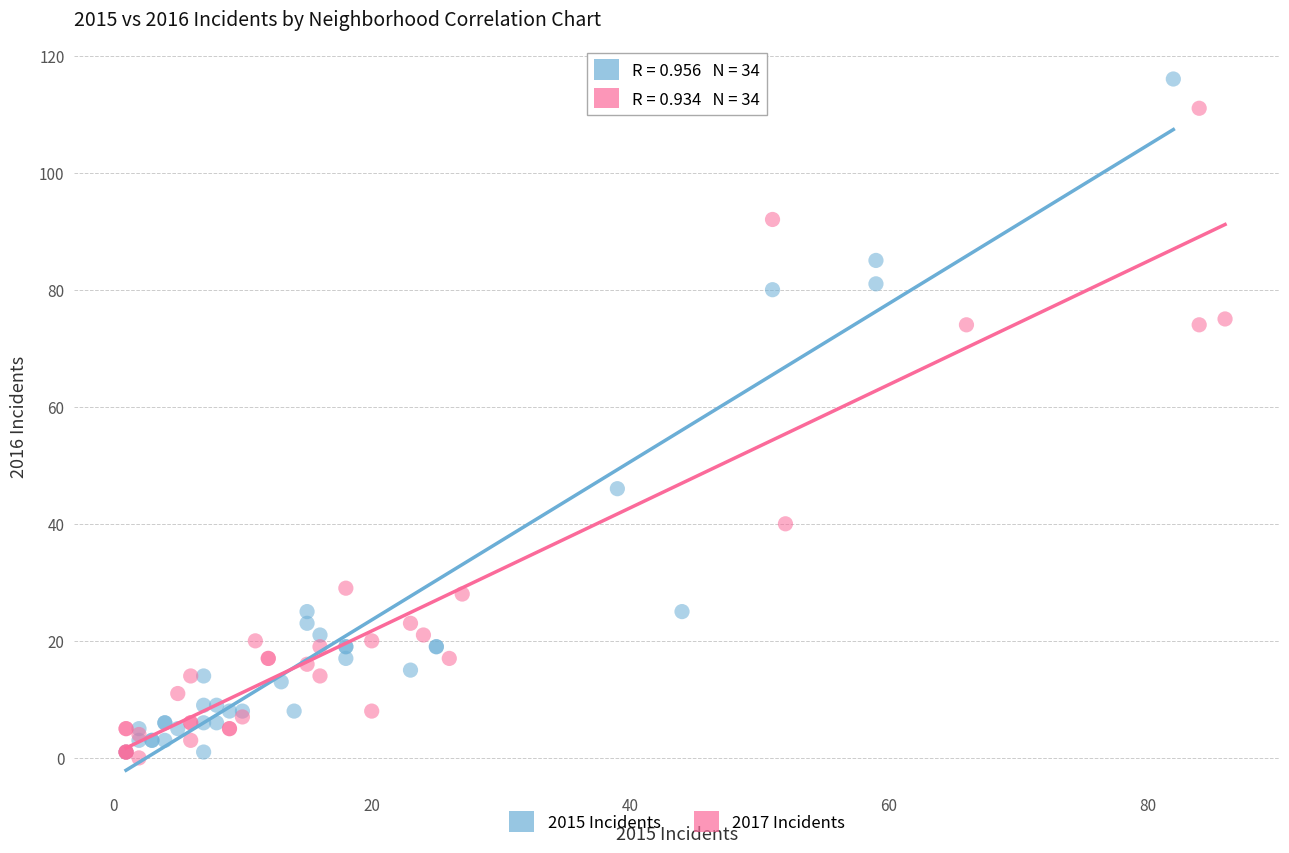

What are all the series names shown in the legend?

2015 Incidents, 2017 Incidents